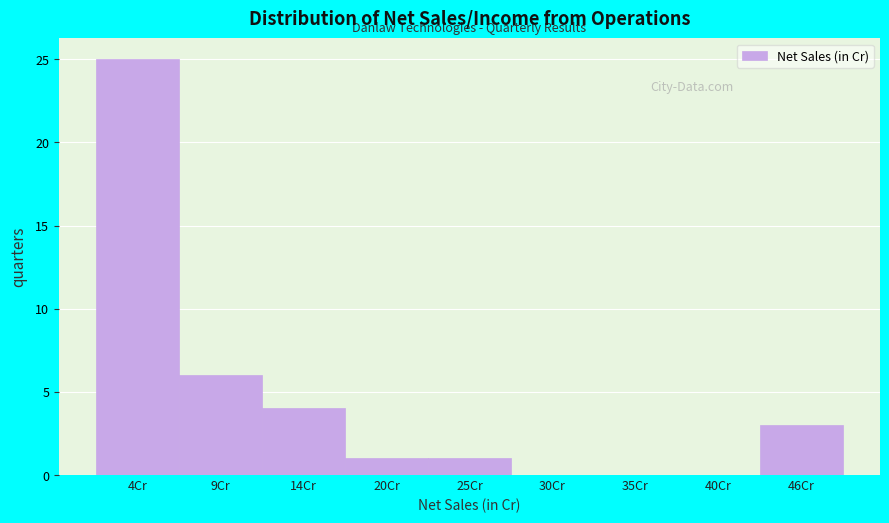

Which range on the x-axis has the tallest bar?

1 to 7